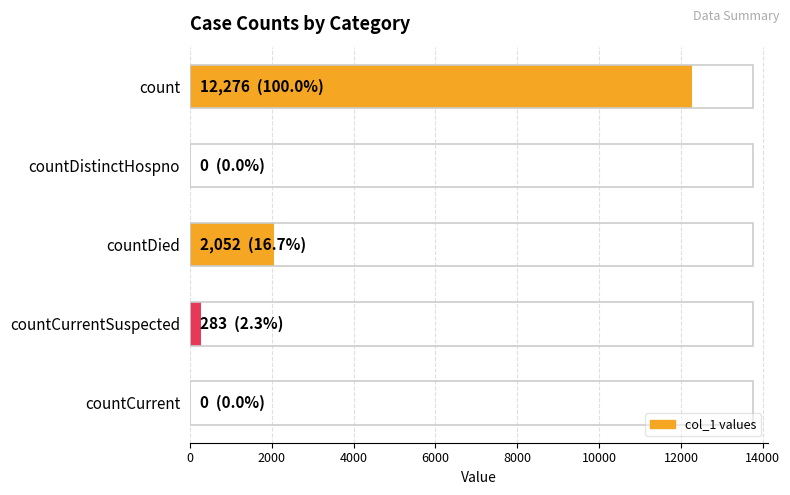

True or false: the data shows 2052 at countDied.

True